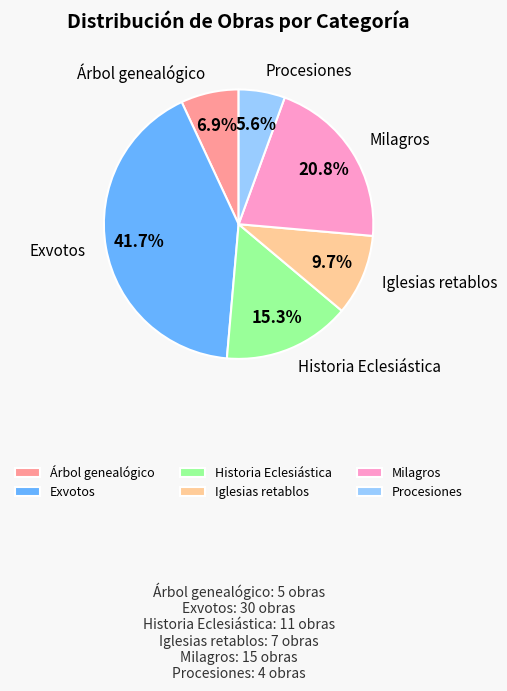

Combined, what portion of the pie is Exvotos and Iglesias retablos?

51.4%